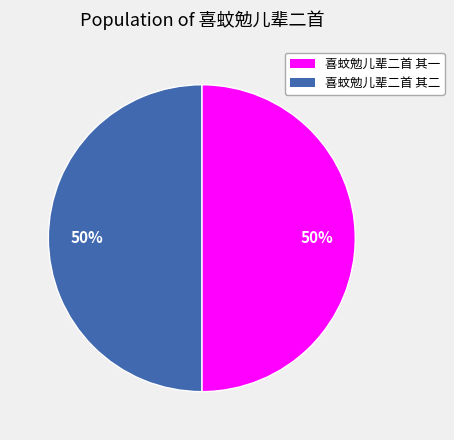

Approximately how many times larger is the value at 喜蚊勉儿辈二首 其二 compared to 喜蚊勉儿辈二首 其一?

1.0